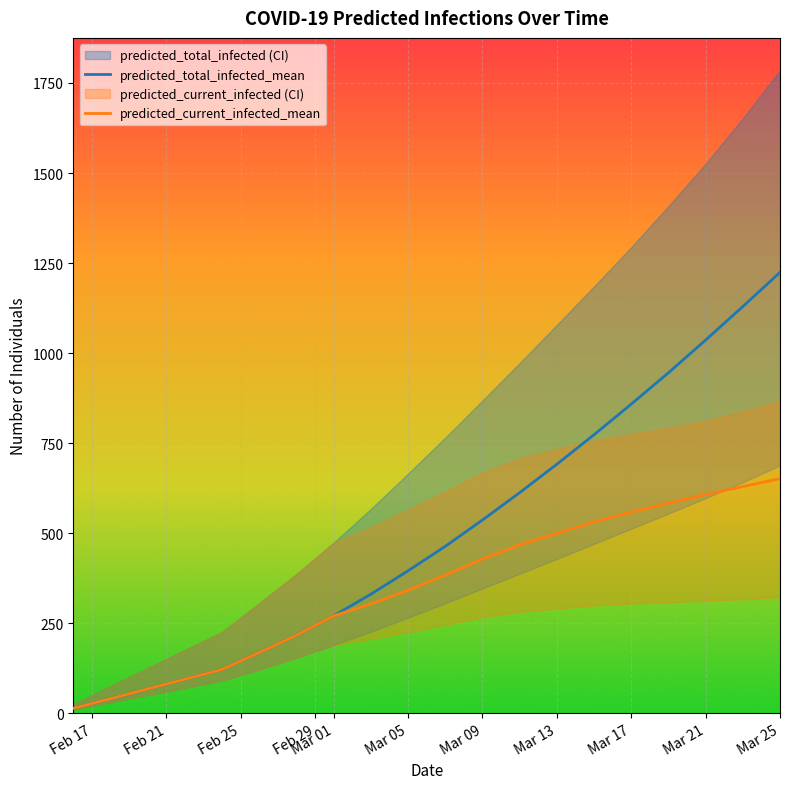

True or false: predicted_total_infected_mean and predicted_current_infected_mean intersect in this chart.

False